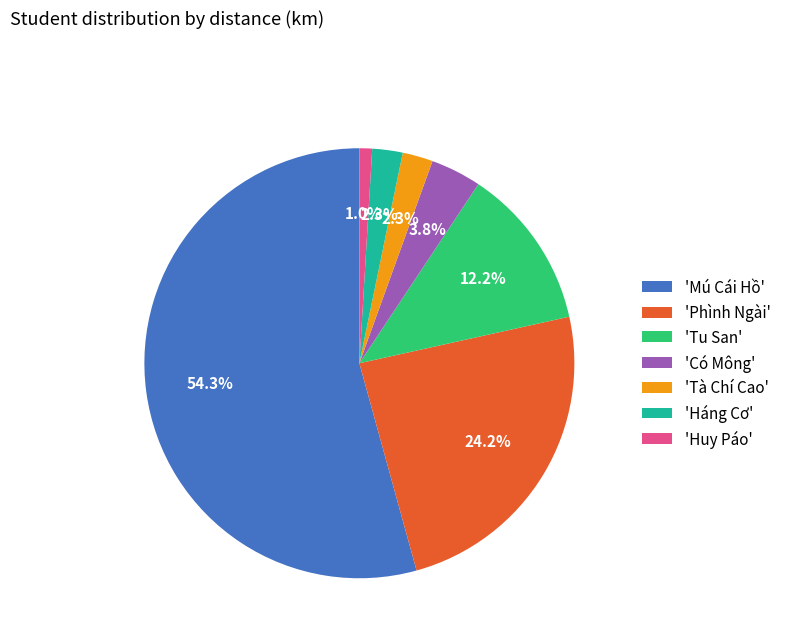

Which slice is the smallest?

'Huy Páo'